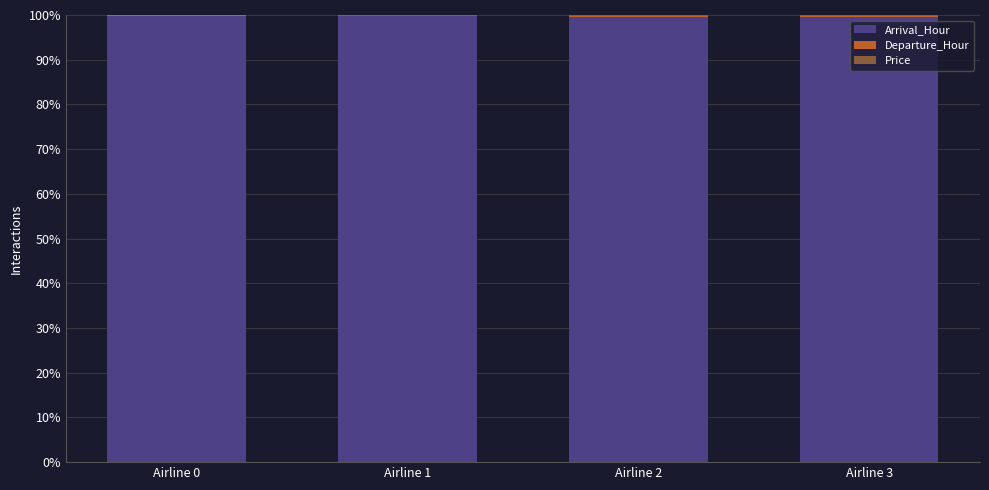

What is the highest value of the Price series?

99.7